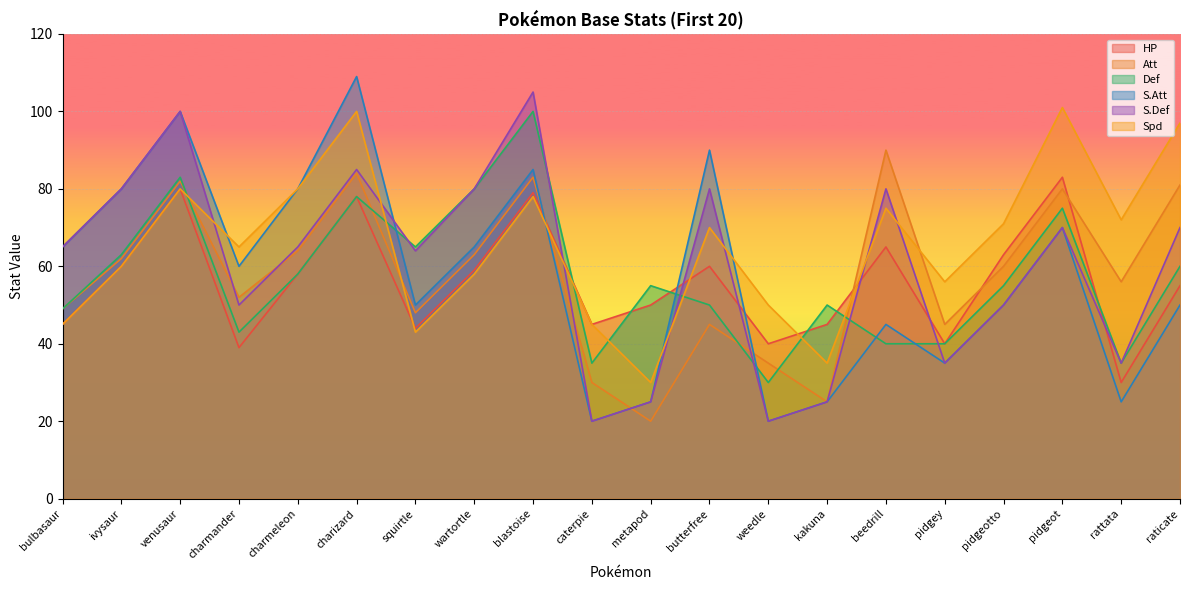

Is it true that S.Att equals 20 at weedle?

True